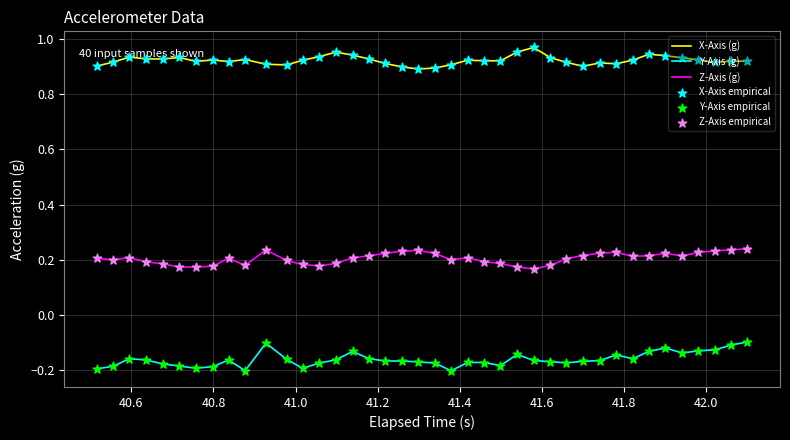

Which series has the largest total across all categories?

X-Axis (g)